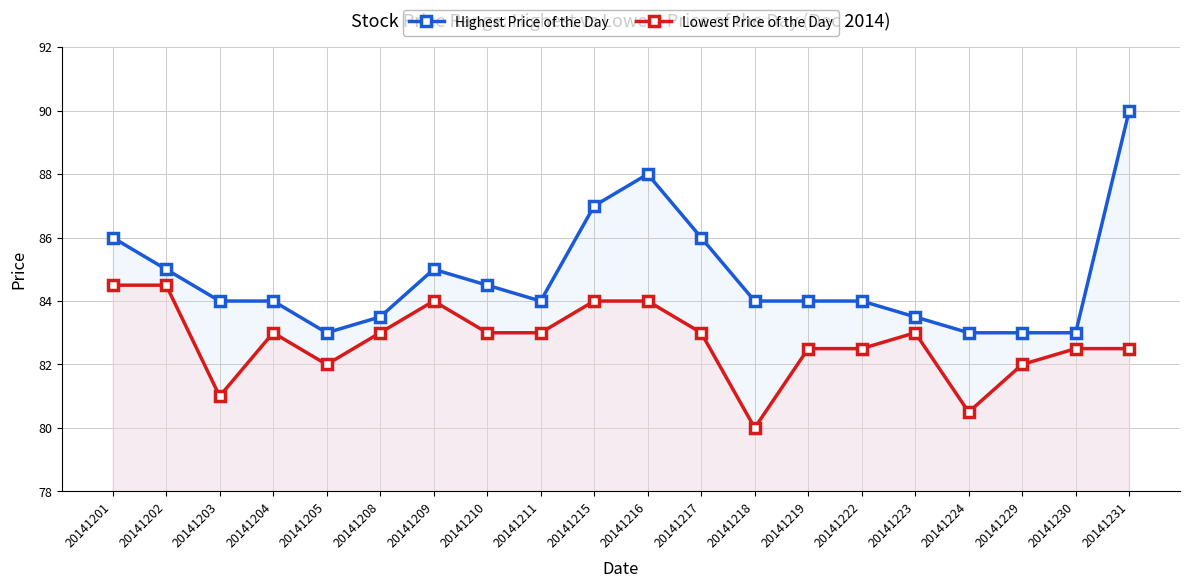

Reading left to right, transcribe all the data shown in this chart.

Highest Price of the Day: 20141201=86.0	20141202=85.0	20141203=84.0	20141204=84.0	20141205=83.0	20141208=83.5	20141209=85.0	20141210=84.5	20141211=84.0	20141215=87.0	20141216=88.0	20141217=86.0	20141218=84.0	20141219=84.0	20141222=84.0	20141223=83.5	20141224=83.0	20141229=83.0	20141230=83.0	20141231=90.0
Lowest Price of the Day: 20141201=84.5	20141202=84.5	20141203=81.0	20141204=83.0	20141205=82.0	20141208=83.0	20141209=84.0	20141210=83.0	20141211=83.0	20141215=84.0	20141216=84.0	20141217=83.0	20141218=80.0	20141219=82.5	20141222=82.5	20141223=83.0	20141224=80.5	20141229=82.0	20141230=82.5	20141231=82.5